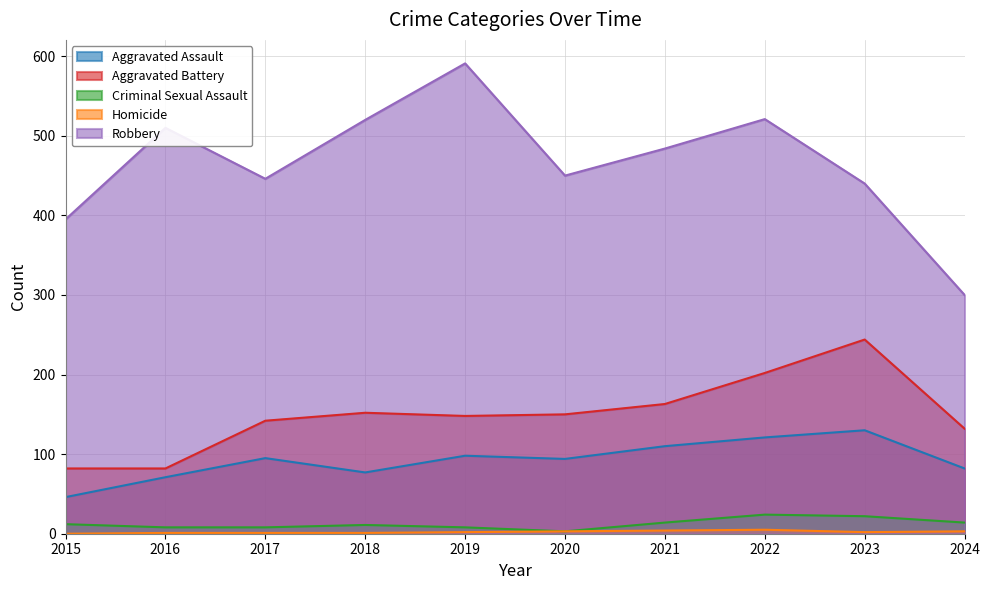

At which label does Criminal Sexual Assault reach its peak?

2022